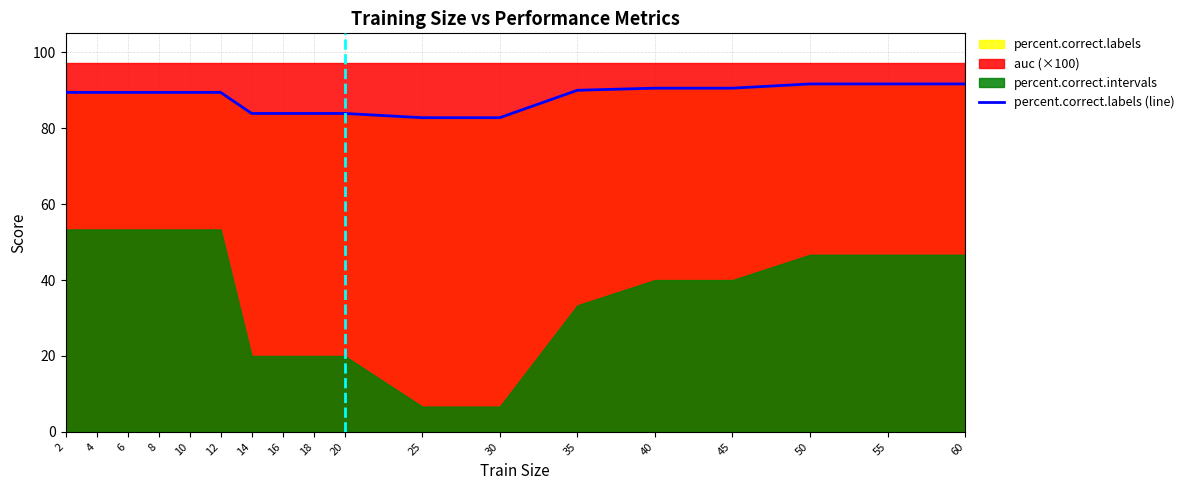

True or false: there are more than 0 points higher than both neighbors.

False